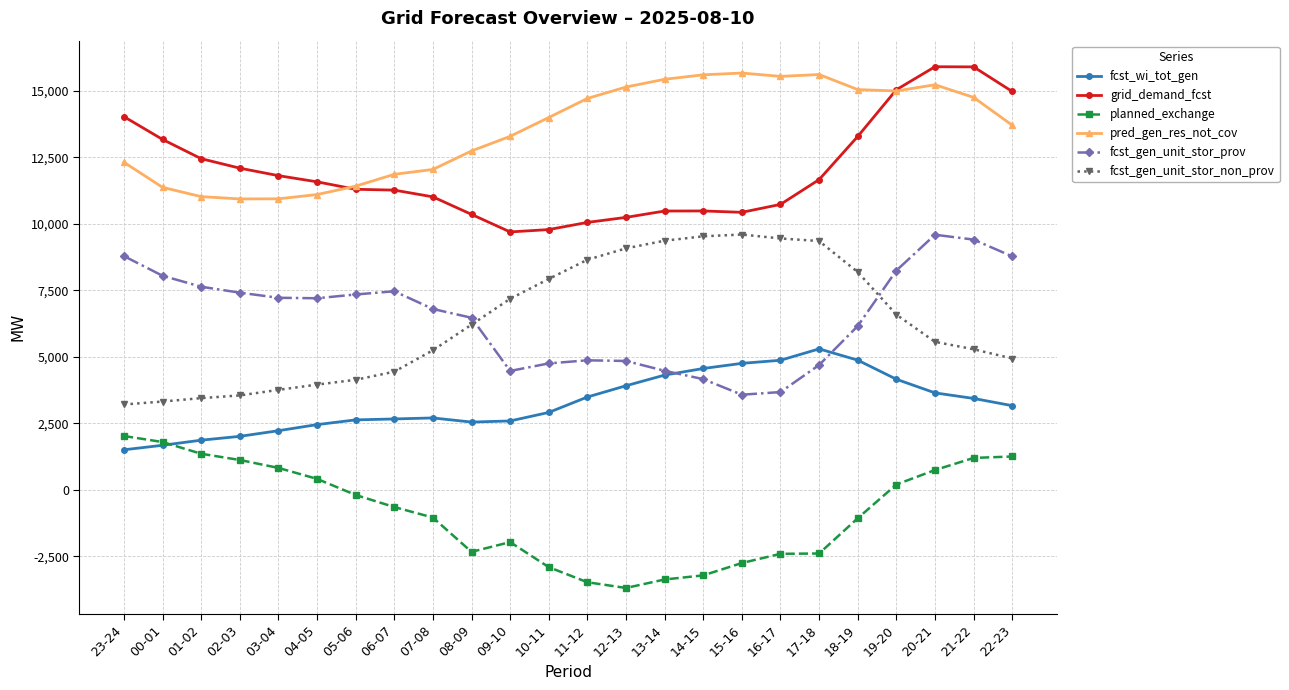

What is the average value of the fcst_gen_unit_stor_prov series?

6507